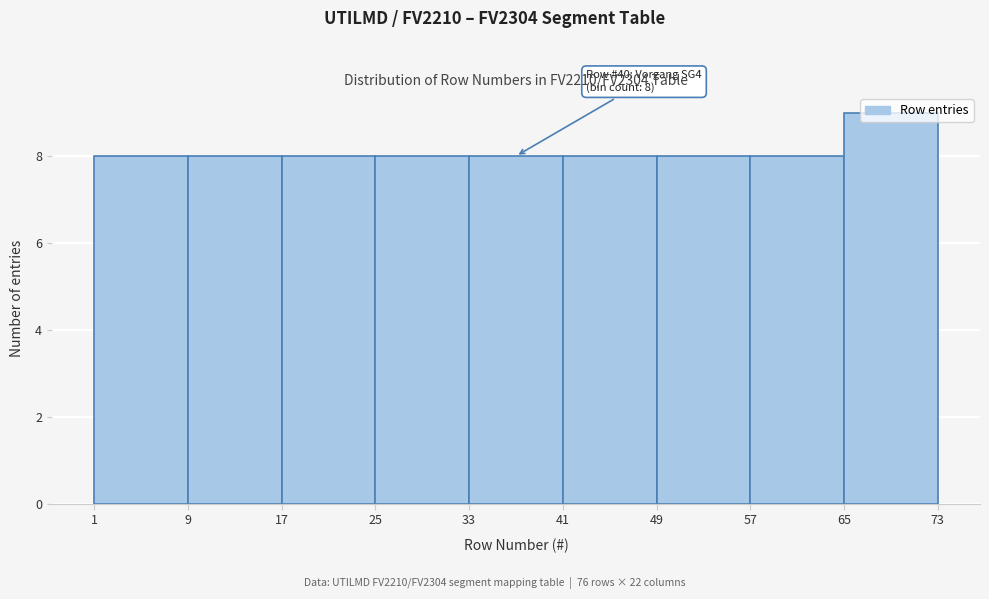

Which range on the x-axis has the tallest bar?

65 to 73